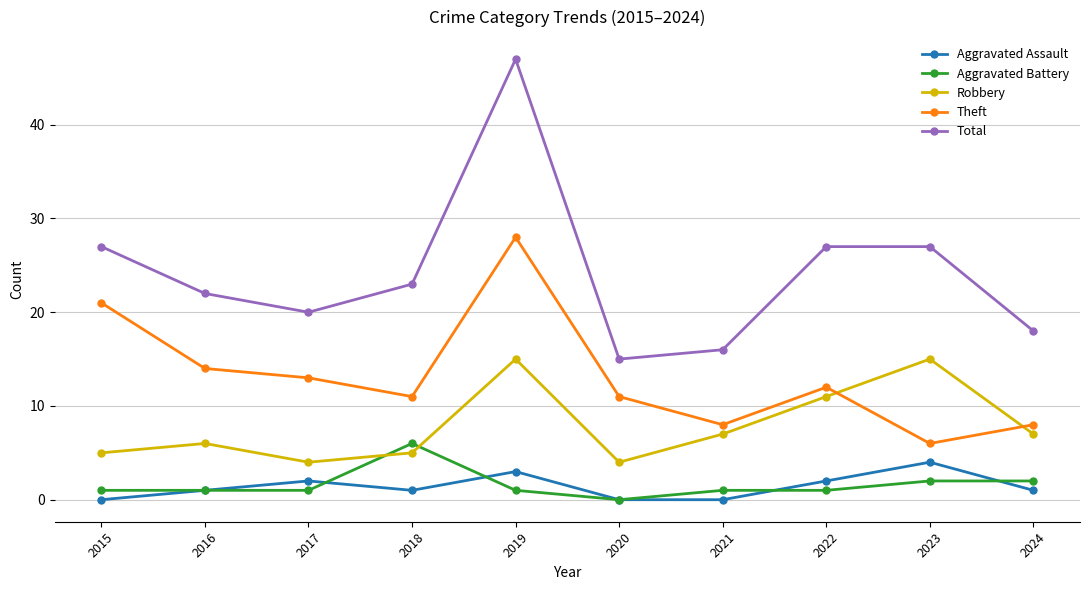

Is the value of Aggravated Assault at 2022 greater than the value of Robbery at 2020?

No